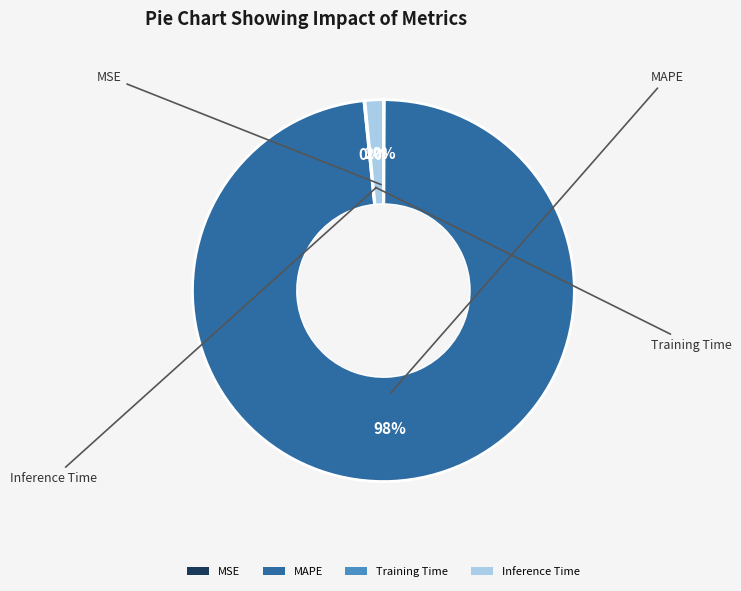

To the nearest percent, what is the combined percentage of MAPE and Inference Time?

100%